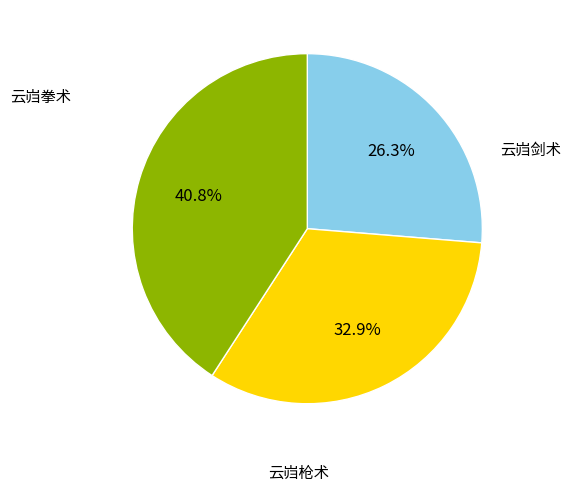

Is there any slice that represents more than half of the pie?

No